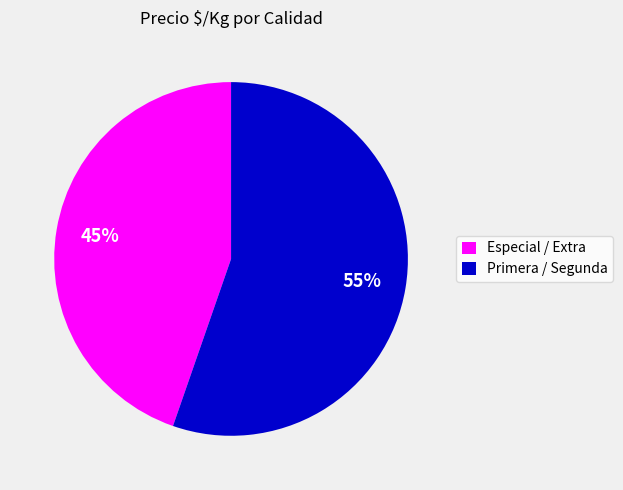

Approximately how many times larger is the value at Primera / Segunda compared to Especial / Extra?

1.2